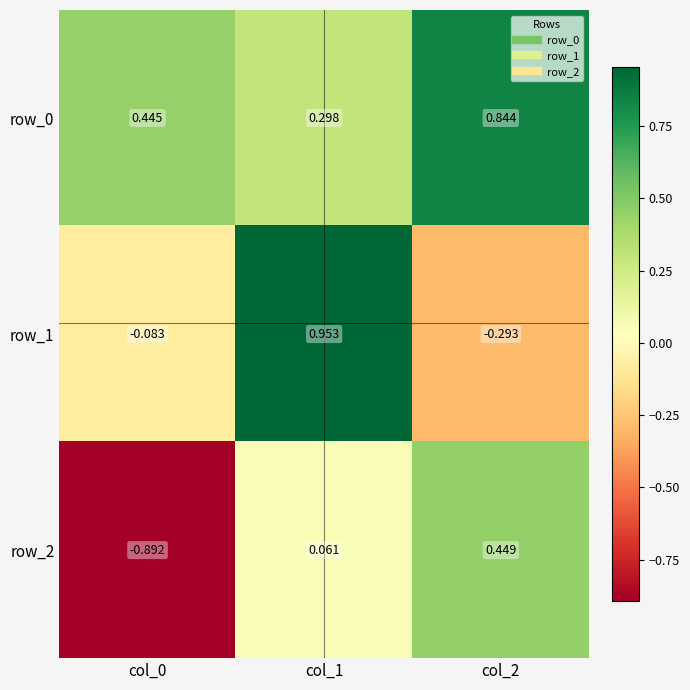

Is the value of row_2 at col_2 greater than the value of row_1 at col_2?

Yes